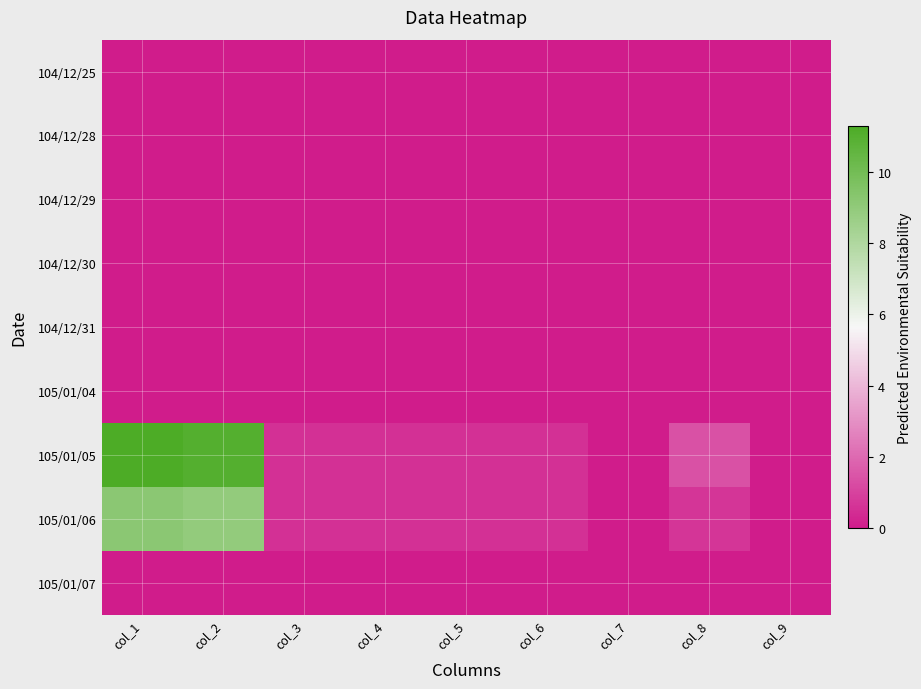

Reading left to right, transcribe all the data shown in this chart.

104/12/25: col_1=0.0	col_2=0.0	col_3=0.0	col_4=0.0	col_5=0.0	col_6=0.0	col_7=0.0	col_8=0.0	col_9=0.0
104/12/28: col_1=0.0	col_2=0.0	col_3=0.0	col_4=0.0	col_5=0.0	col_6=0.0	col_7=0.0	col_8=0.0	col_9=0.0
104/12/29: col_1=0.0	col_2=0.0	col_3=0.0	col_4=0.0	col_5=0.0	col_6=0.0	col_7=0.0	col_8=0.0	col_9=0.0
104/12/30: col_1=0.0	col_2=0.0	col_3=0.0	col_4=0.0	col_5=0.0	col_6=0.0	col_7=0.0	col_8=0.0	col_9=0.0
104/12/31: col_1=0.0	col_2=0.0	col_3=0.0	col_4=0.0	col_5=0.0	col_6=0.0	col_7=0.0	col_8=0.0	col_9=0.0
105/01/04: col_1=0.0	col_2=0.0	col_3=0.0	col_4=0.0	col_5=0.0	col_6=0.0	col_7=0.0	col_8=0.0	col_9=0.0
105/01/05: col_1=11.3	col_2=11.0	col_3=0.6	col_4=0.6	col_5=0.6	col_6=0.6	col_7=0.0	col_8=1.4	col_9=0.0
105/01/06: col_1=9.2	col_2=8.9	col_3=0.6	col_4=0.6	col_5=0.6	col_6=0.6	col_7=0.0	col_8=0.7	col_9=0.0
105/01/07: col_1=0.0	col_2=0.0	col_3=0.0	col_4=0.0	col_5=0.0	col_6=0.0	col_7=0.0	col_8=0.0	col_9=0.0